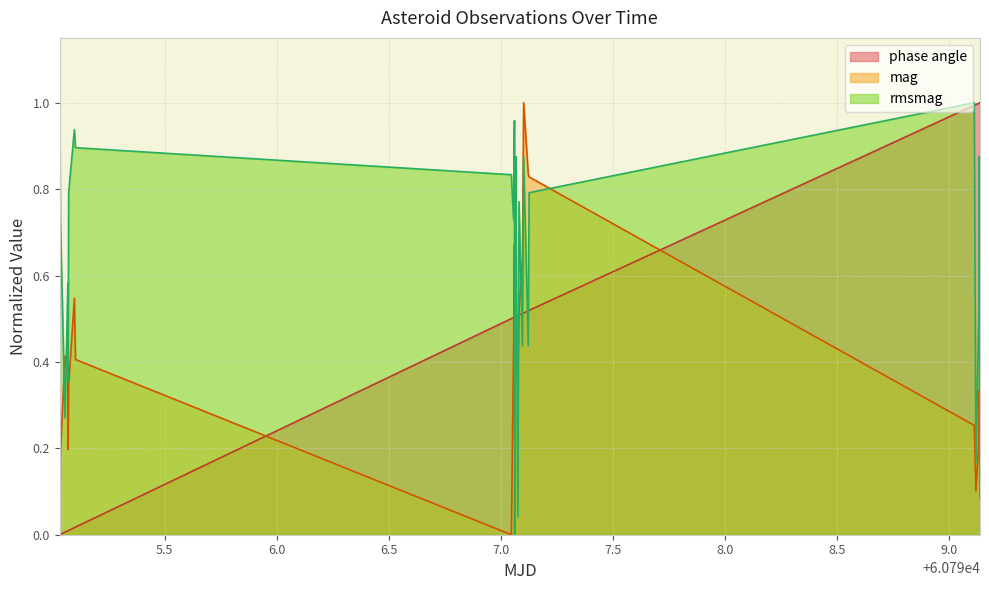

After their last crossing, which series has the higher values: rmsmag or mag?

mag